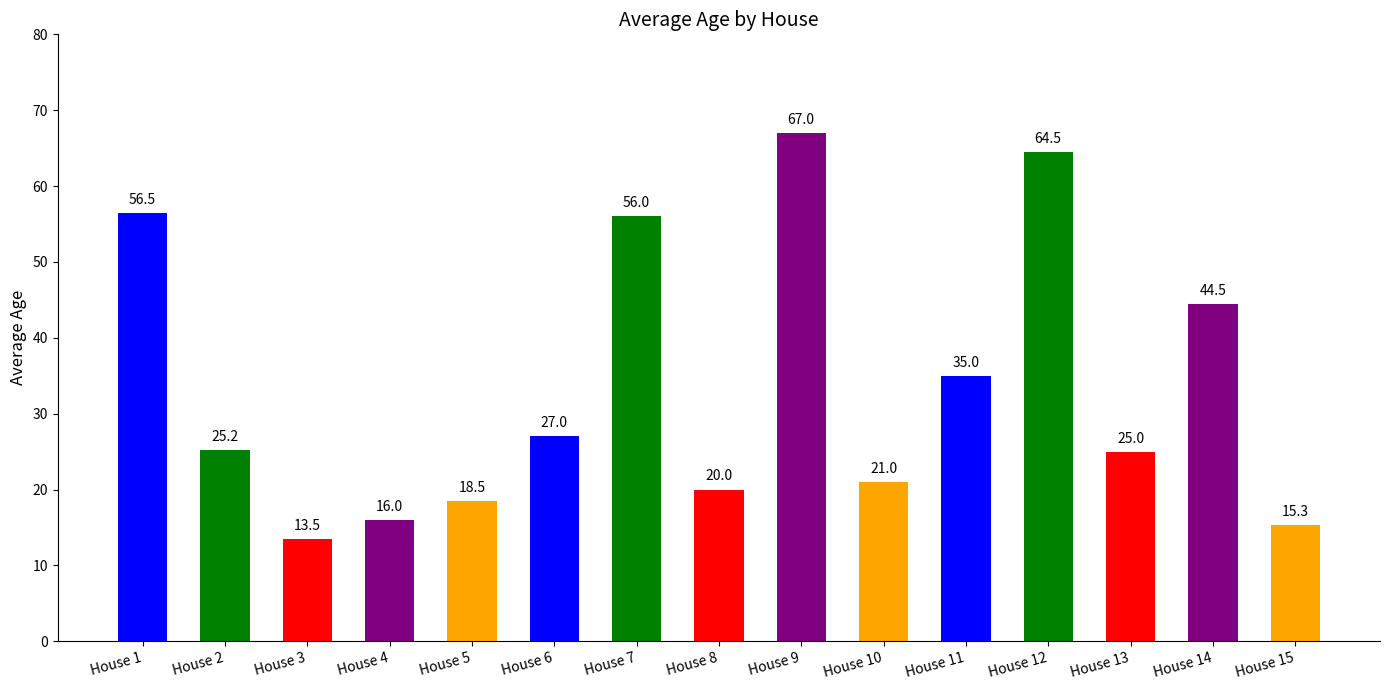

What is the change in value from House 1 to House 14?

-12.0